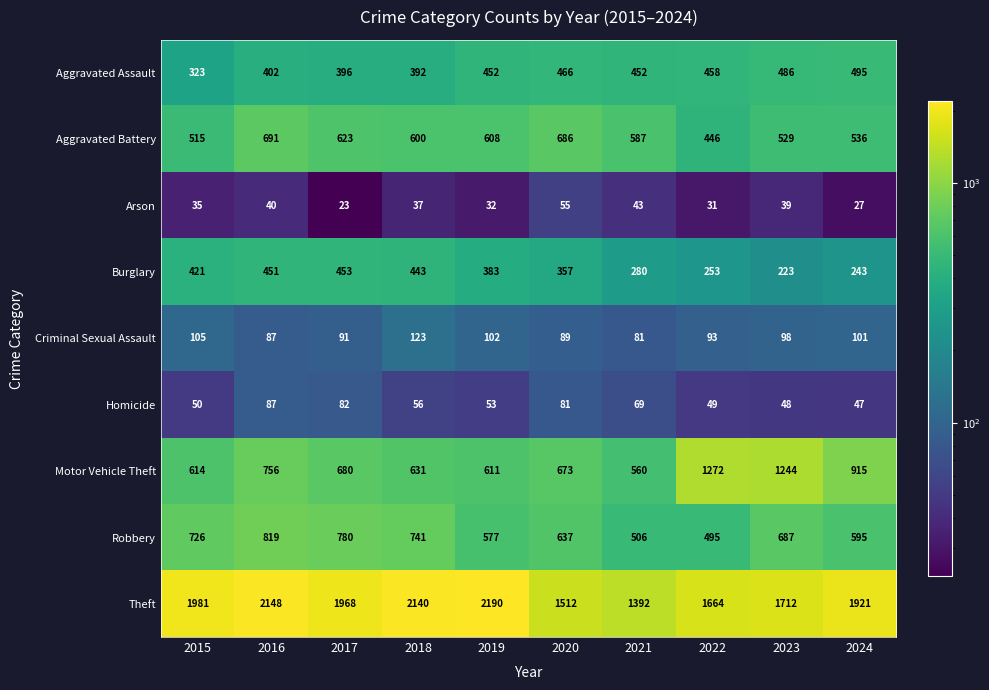

What is the total value across all series at 2020?

4556